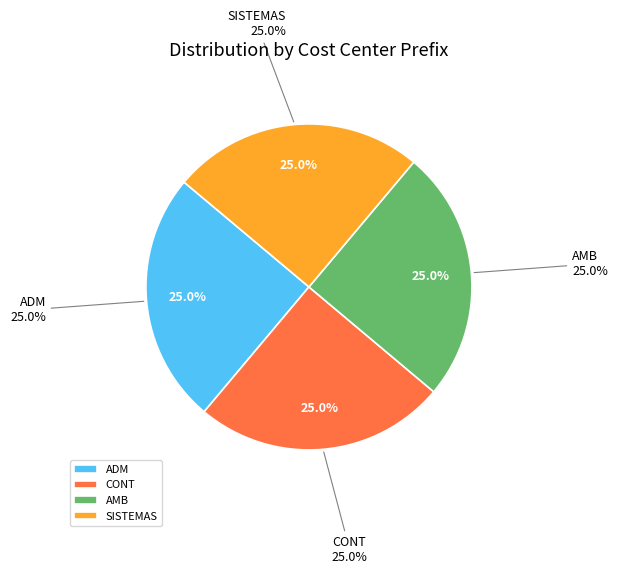

Between AMB and CONT, which is larger?

AMB